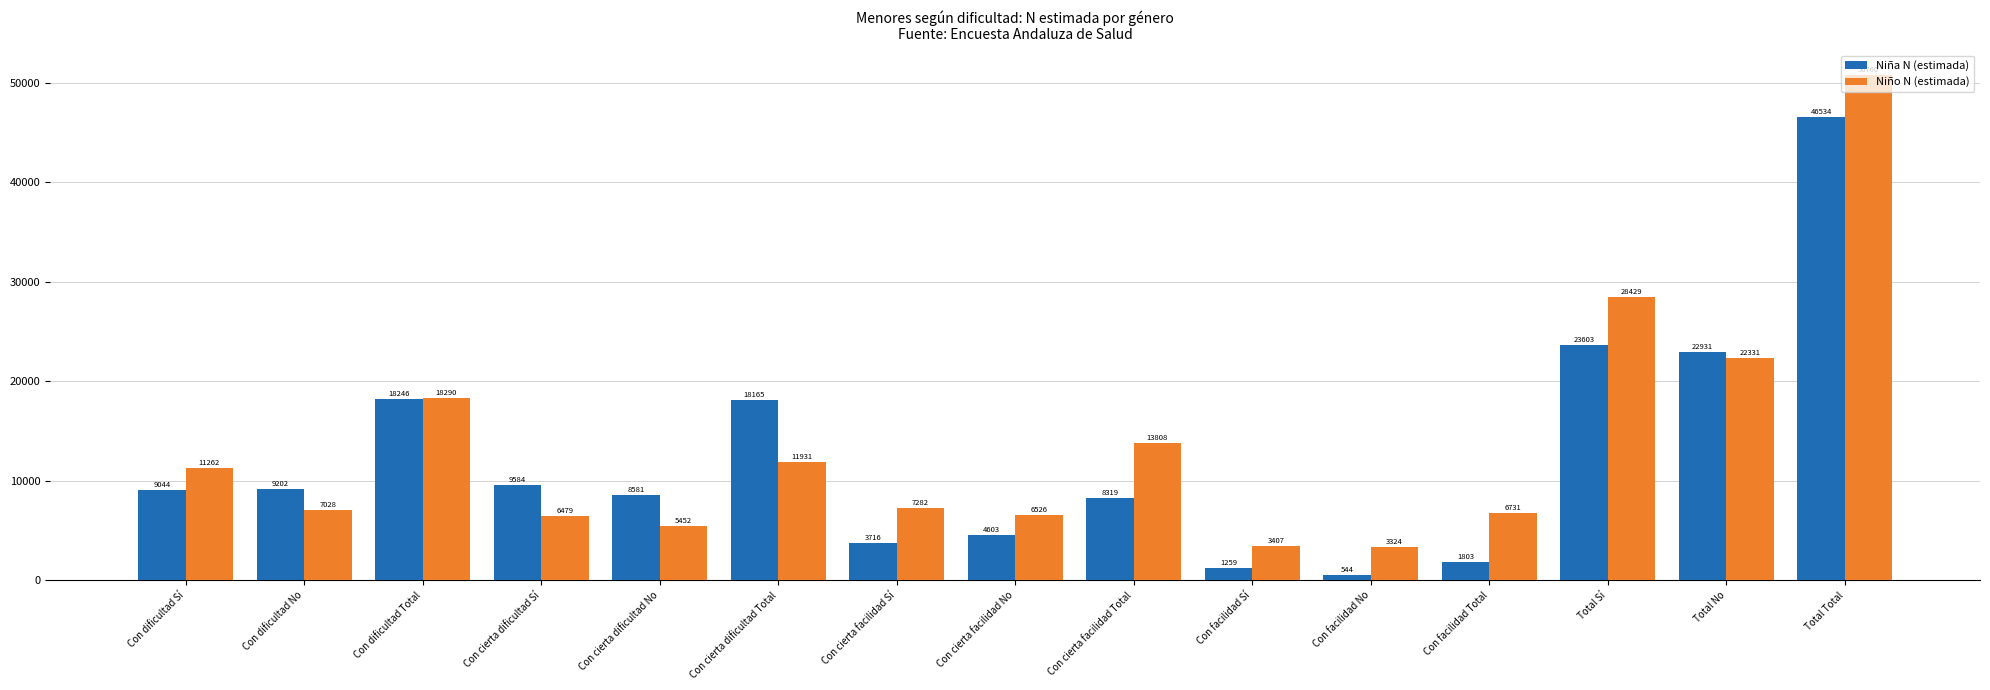

Reading left to right, transcribe all the data shown in this chart.

Niña N (estimada): Con dificultad Sí=9044	Con dificultad No=9202	Con dificultad Total=18246	Con cierta dificultad Sí=9584	Con cierta dificultad No=8581	Con cierta dificultad Total=18165	Con cierta facilidad Sí=3716	Con cierta facilidad No=4603	Con cierta facilidad Total=8319	Con facilidad Sí=1259	Con facilidad No=544	Con facilidad Total=1803	Total Sí=23603	Total No=22931	Total Total=46534
Niño N (estimada): Con dificultad Sí=11262	Con dificultad No=7028	Con dificultad Total=18290	Con cierta dificultad Sí=6479	Con cierta dificultad No=5452	Con cierta dificultad Total=11931	Con cierta facilidad Sí=7282	Con cierta facilidad No=6526	Con cierta facilidad Total=13808	Con facilidad Sí=3407	Con facilidad No=3324	Con facilidad Total=6731	Total Sí=28429	Total No=22331	Total Total=50760